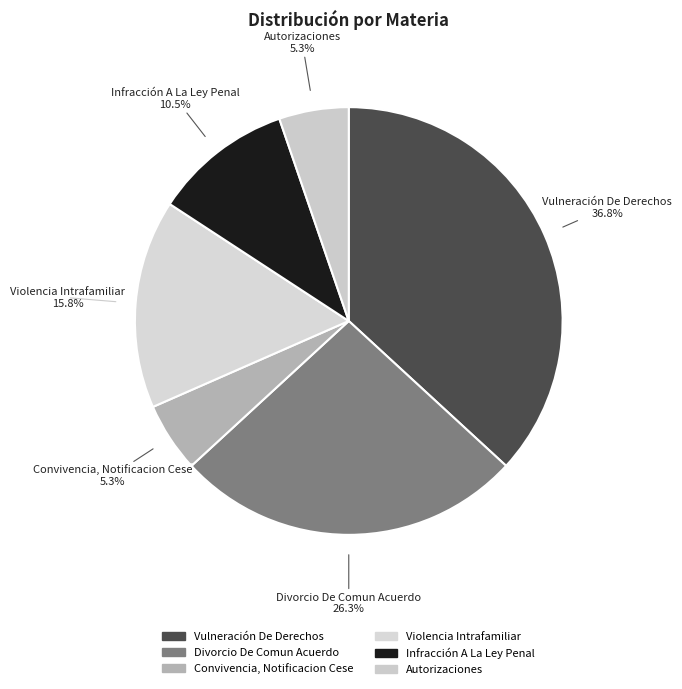

What is the smallest slice in the pie chart?

Convivencia, Notificacion Cese